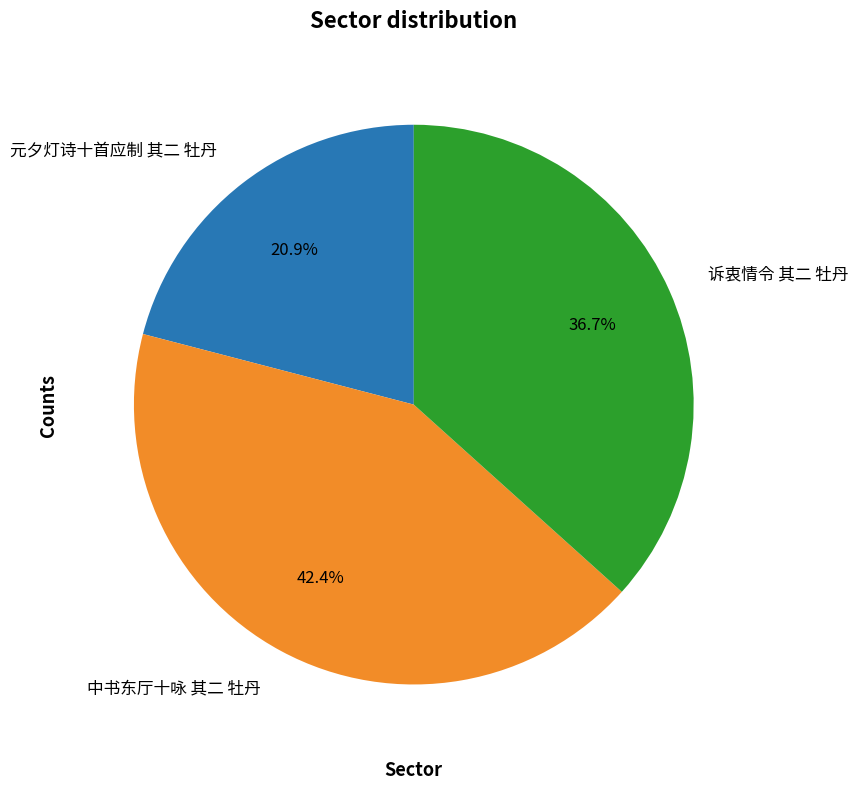

Between 中书东厅十咏 其二 牡丹 and 元夕灯诗十首应制 其二 牡丹, which is larger?

中书东厅十咏 其二 牡丹